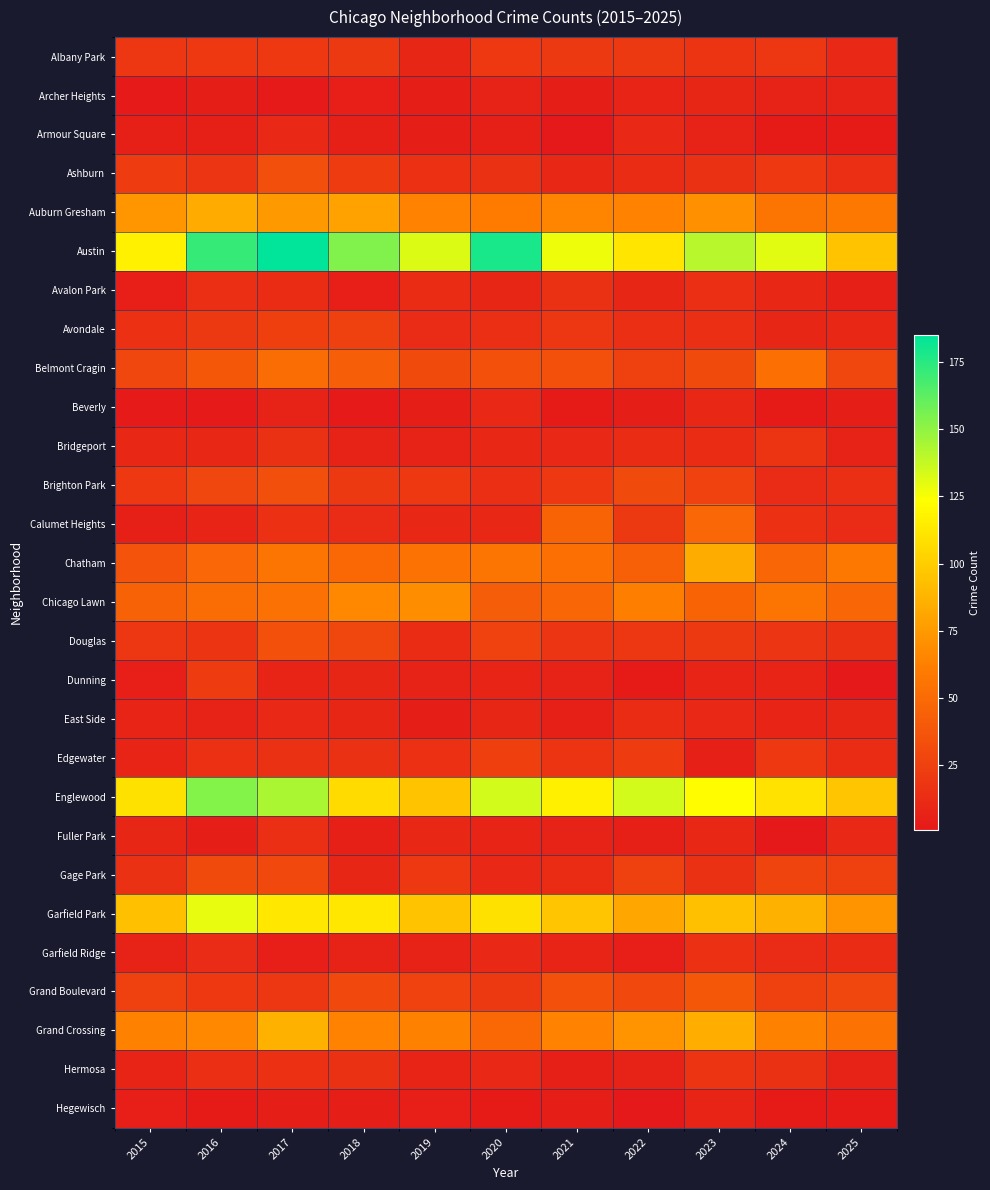

How many distinct data groups are displayed?

28